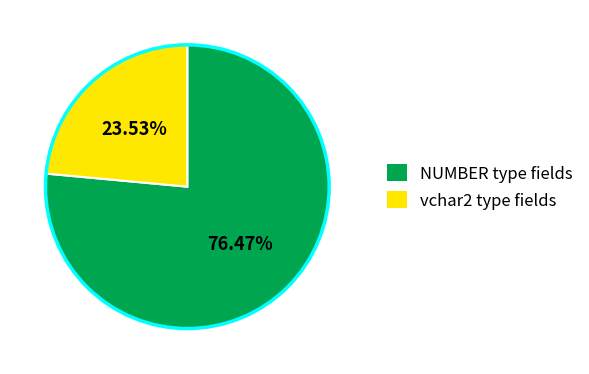

How many segments does this pie chart have?

2